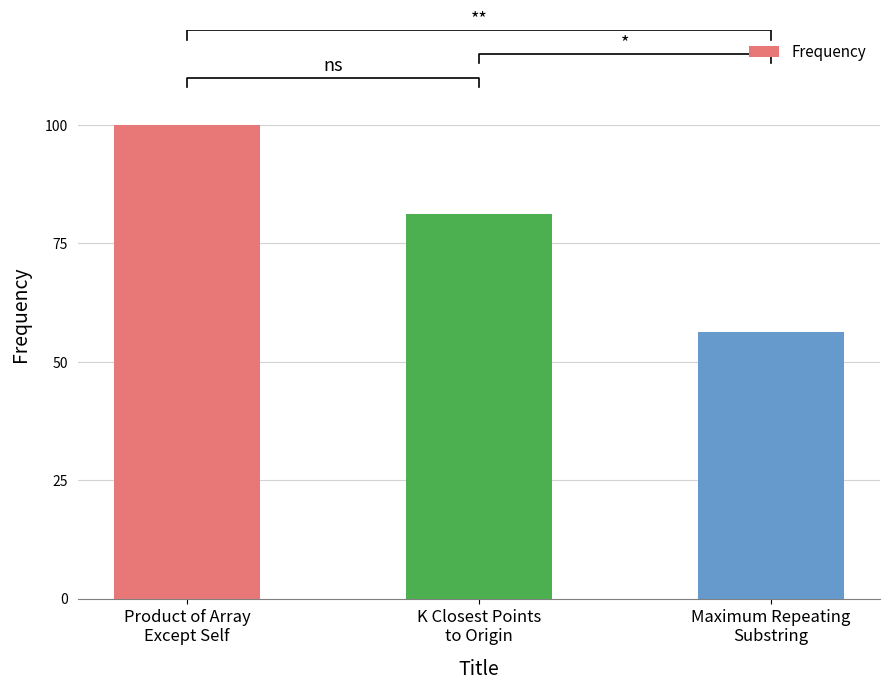

The value at K Closest Points
to Origin is 81.2. True or false?

True